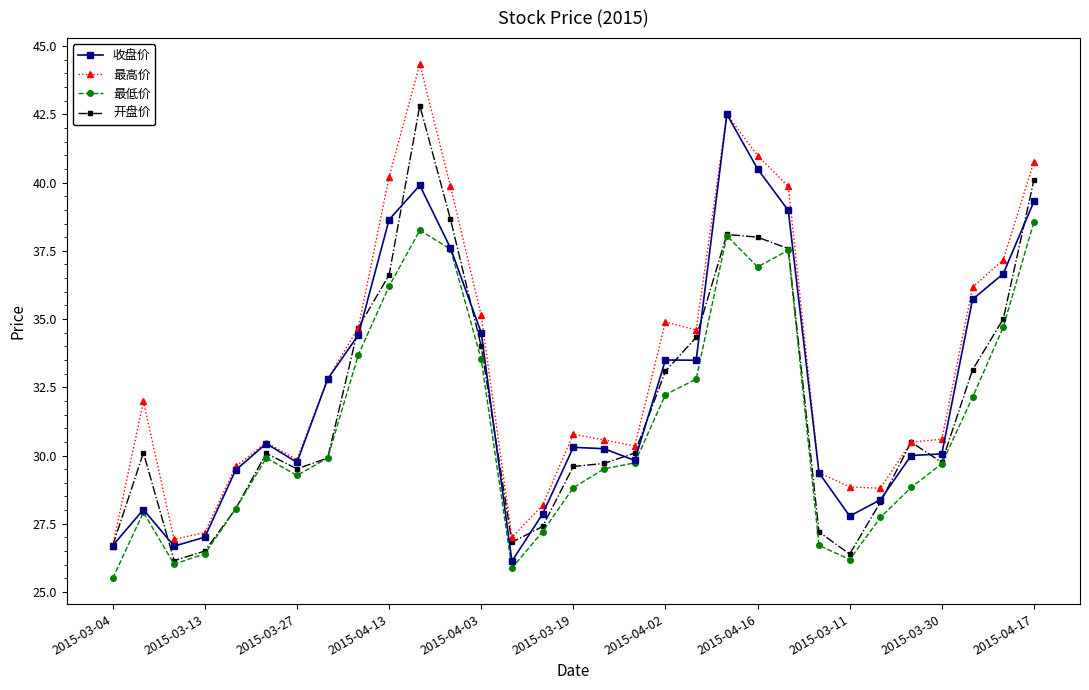

True or false: 最低价 has more than 0 points higher than both neighbors.

True